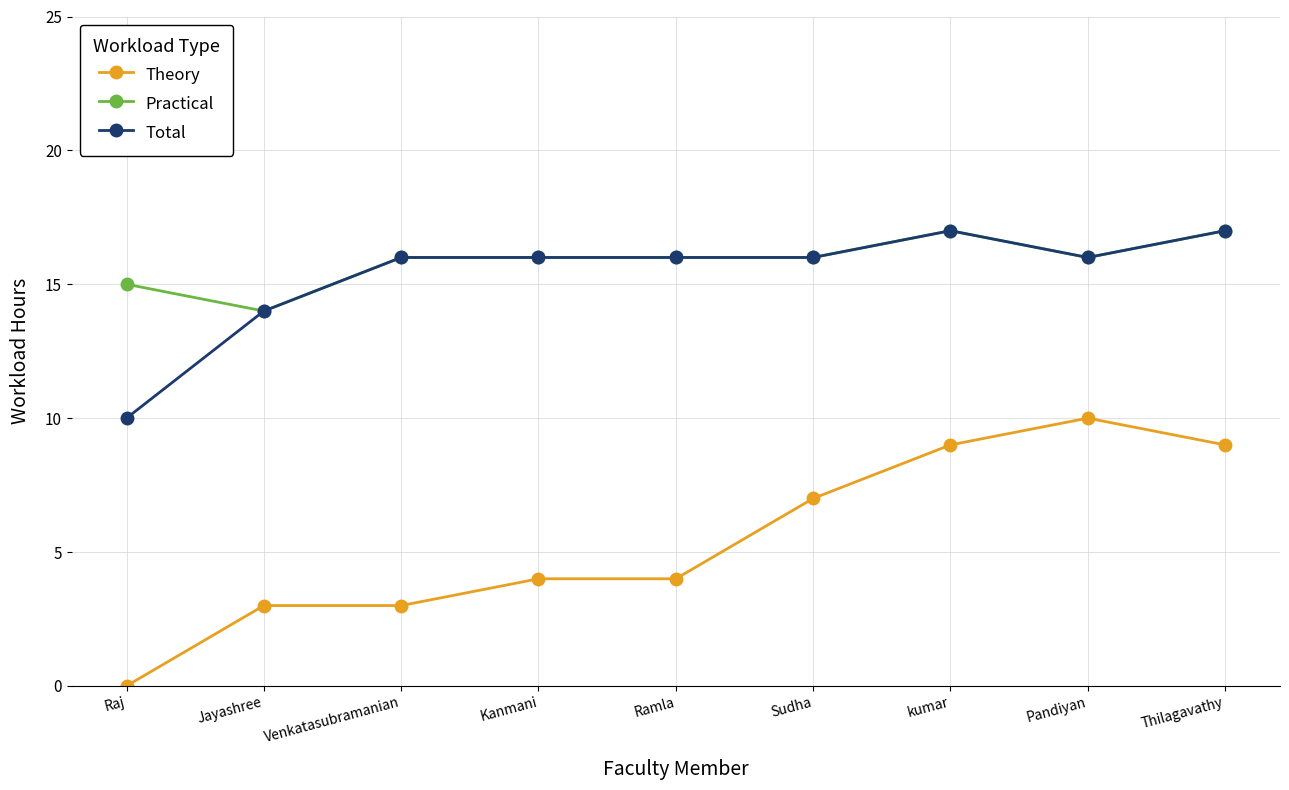

Is this an area chart (filled region under the line)?

No